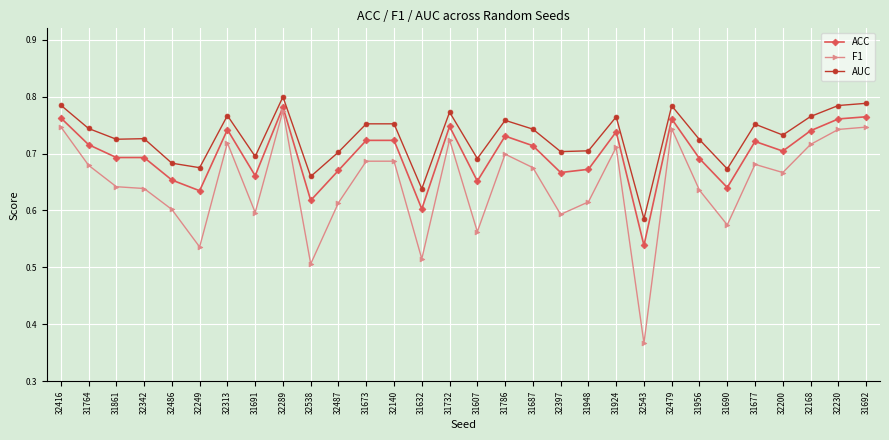

Count the number of categories in the chart.

30